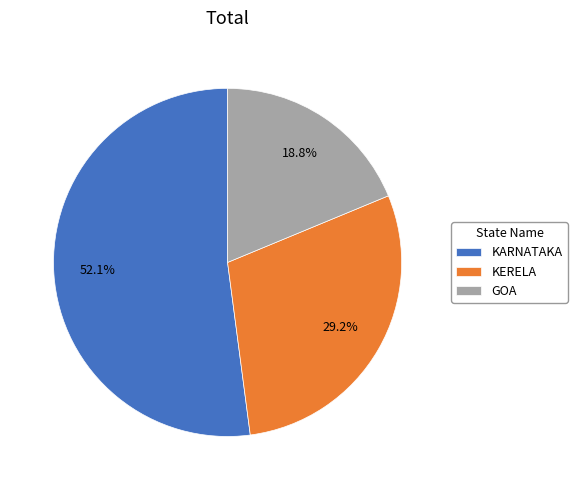

The GOA slice represents 8% of the pie. True or false?

False